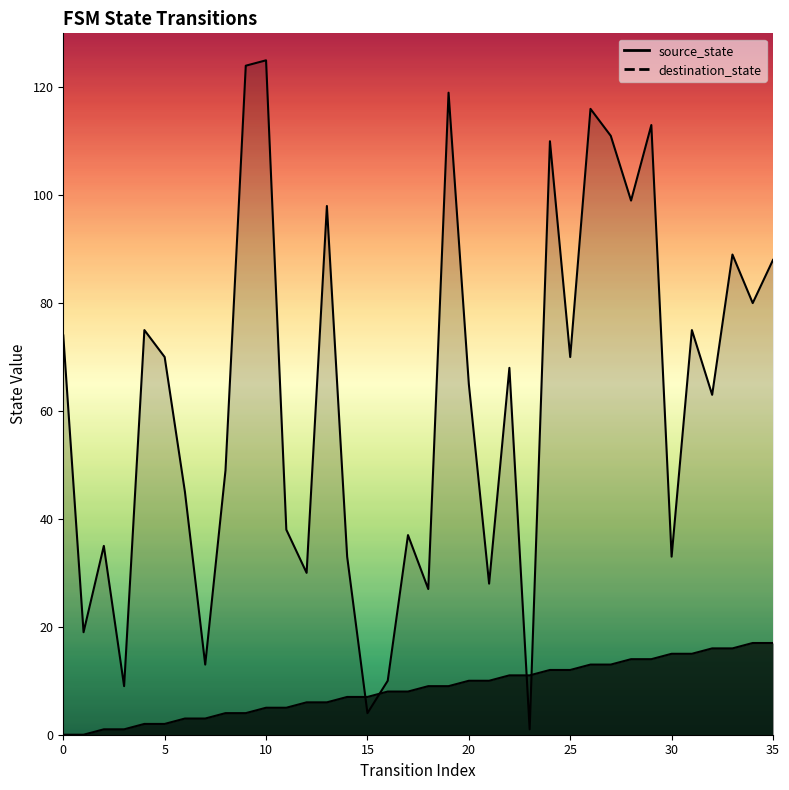

Which series has the widest spread of values?

destination_state